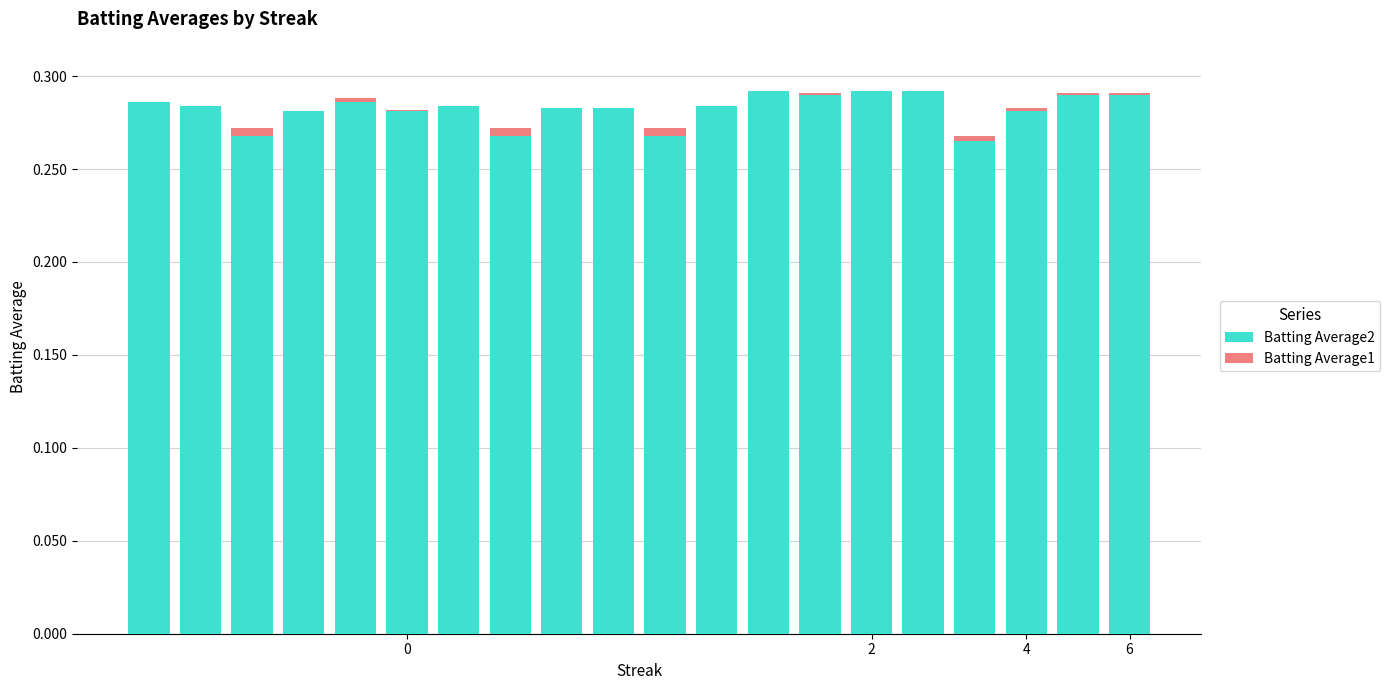

What are all the series names shown in the legend?

Batting Average2, Batting Average1